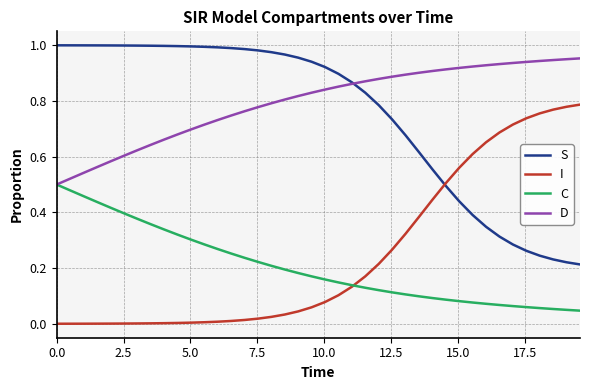

What is the sum of all C values?

8.2